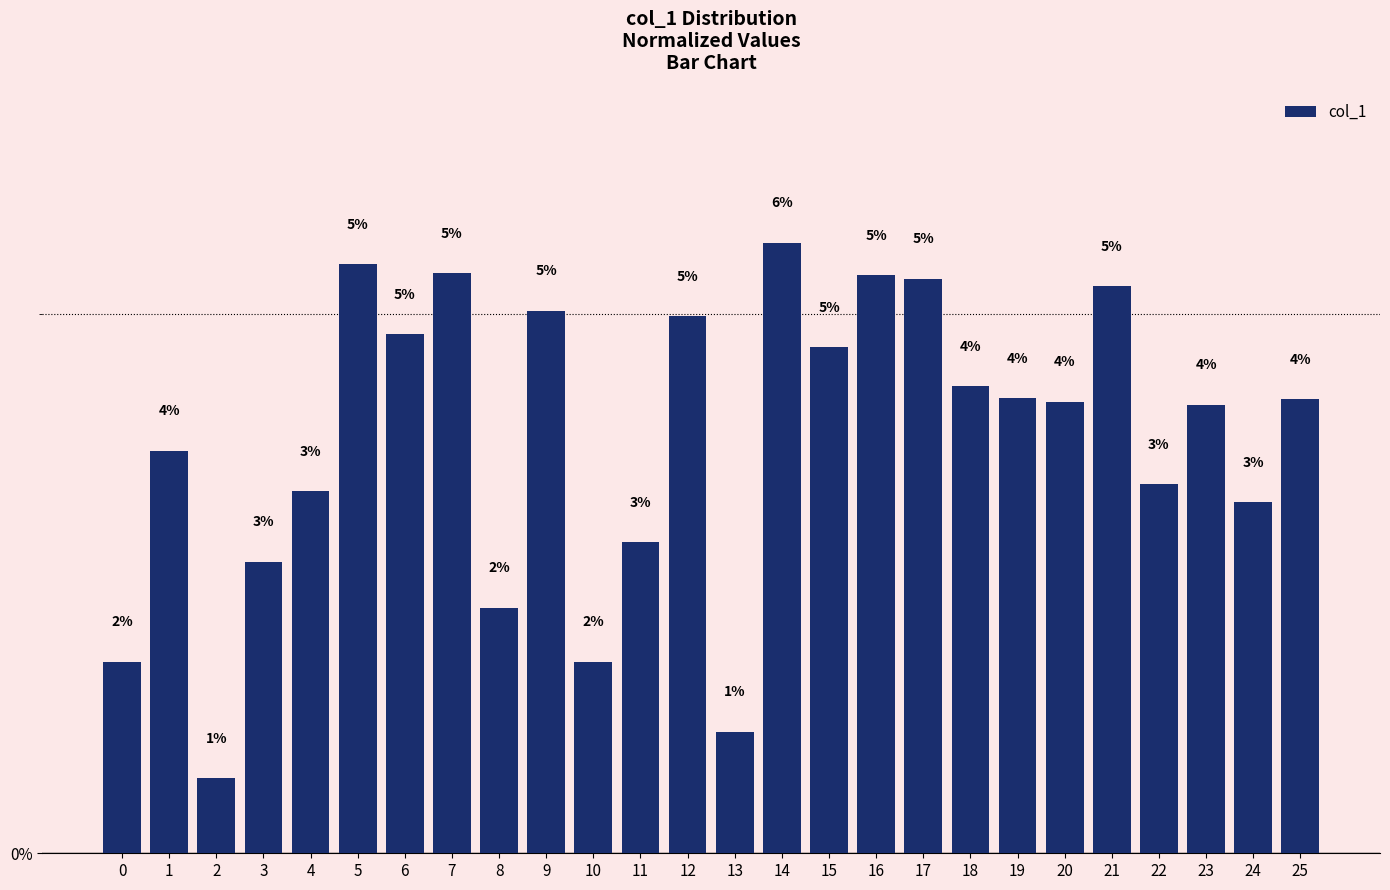

What is the average value?

3.8